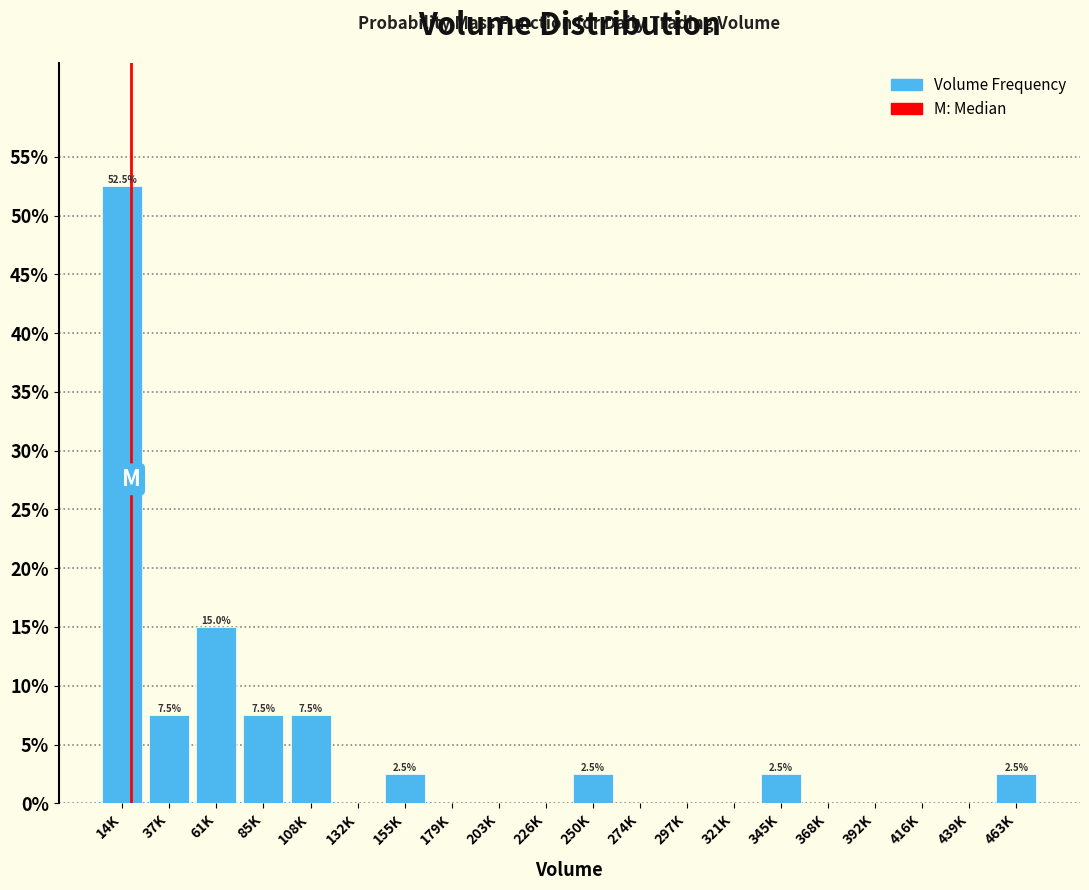

Reading left to right, transcribe all the data shown in this chart.

14K=52.5	37K=7.5	61K=15.0	85K=7.5	108K=7.5	132K=0.0	155K=2.5	179K=0.0	203K=0.0	226K=0.0	250K=2.5	274K=0.0	297K=0.0	321K=0.0	345K=2.5	368K=0.0	392K=0.0	416K=0.0	439K=0.0	463K=2.5